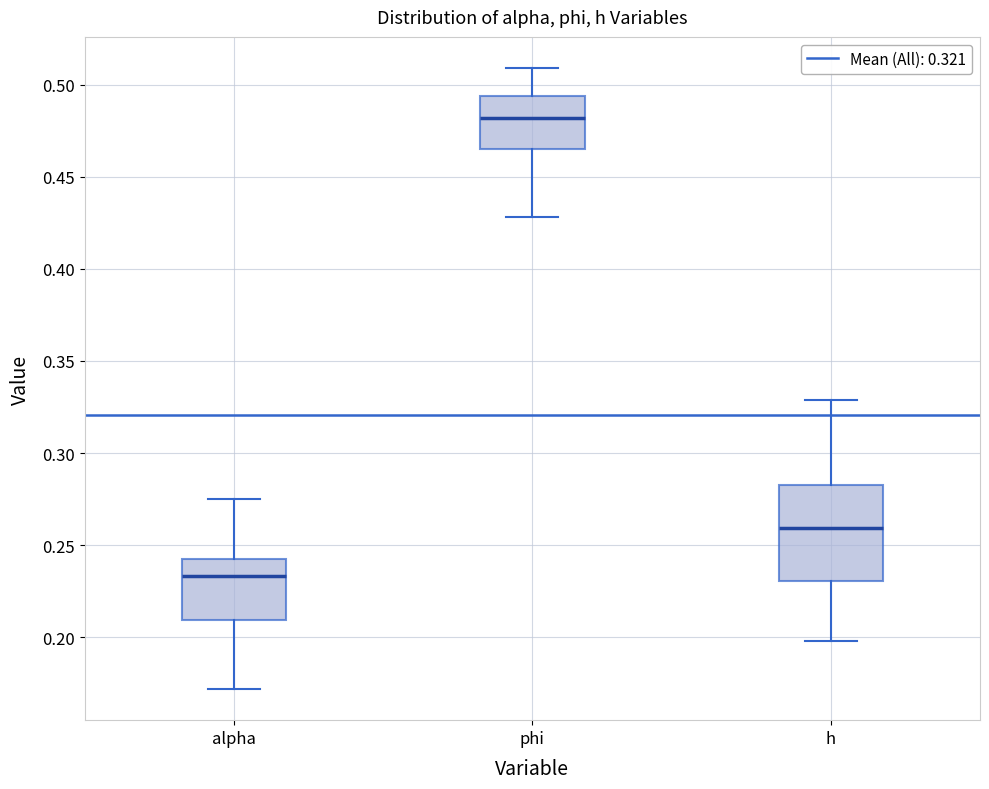

Which box has the lowest median line?

alpha